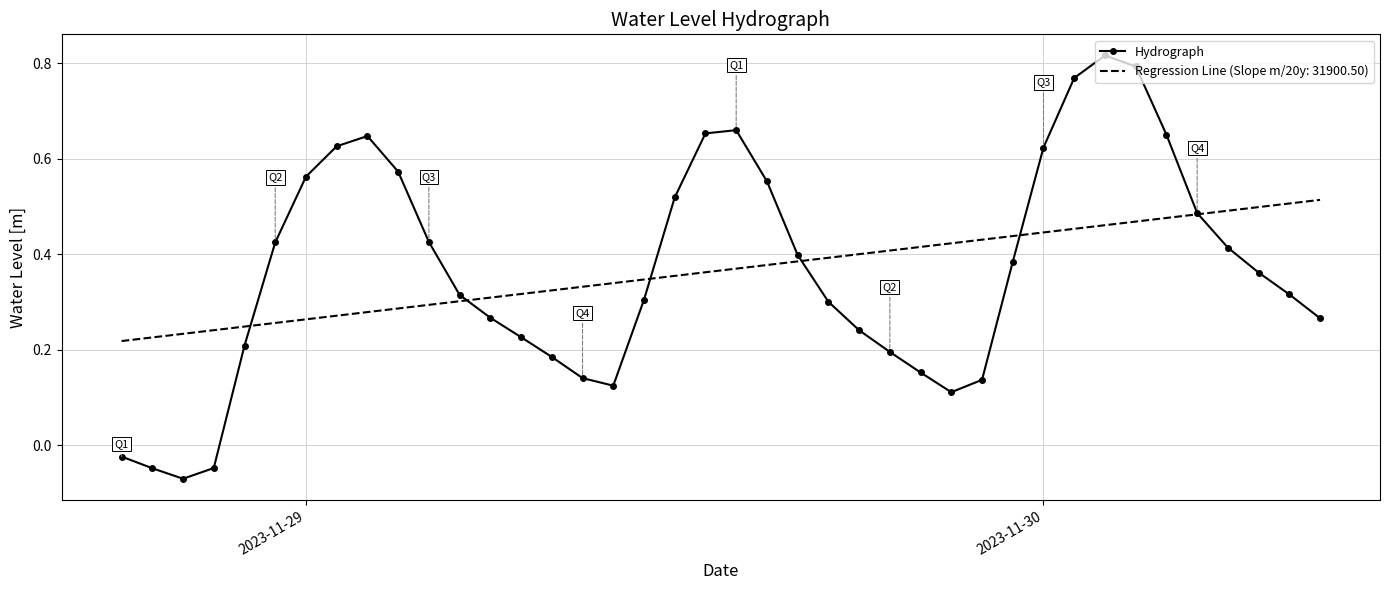

List the series in order of their peak value, lowest first.

Regression Line (Slope m/20y: 31900.50), Hydrograph